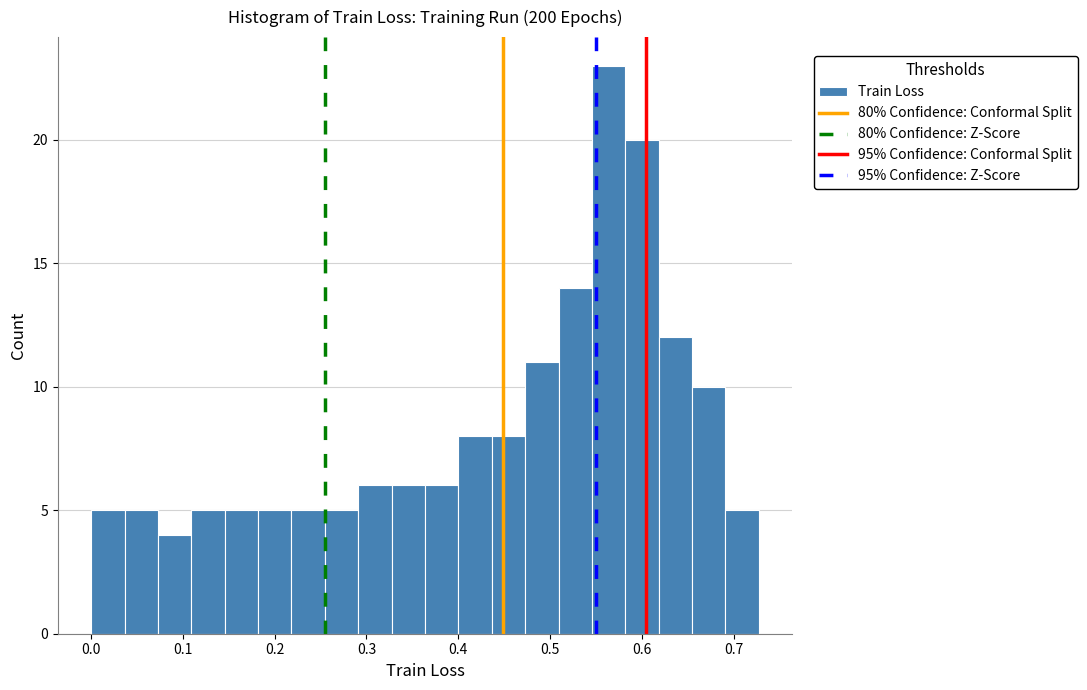

Around what value on the x-axis is the tallest bar? Give the approximate position of its centre, as read against the axis.

0.56